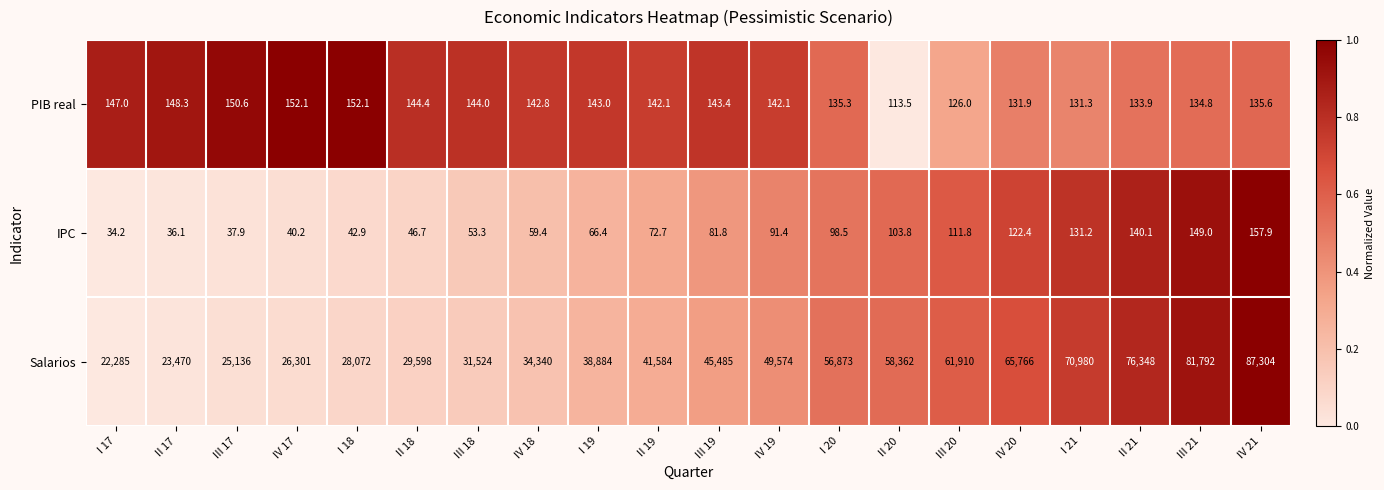

True or false: IPC has a value of 157.9 at IV 21.

True